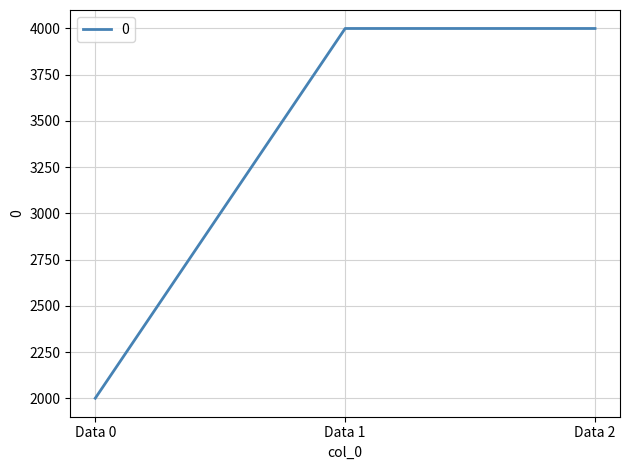

How many lines are shown in the chart?

1